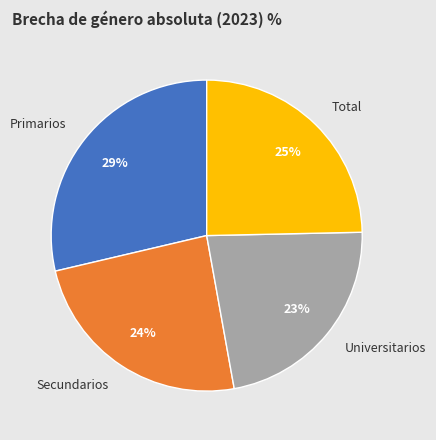

Do Total and Secundarios together represent more than half of the pie?

No